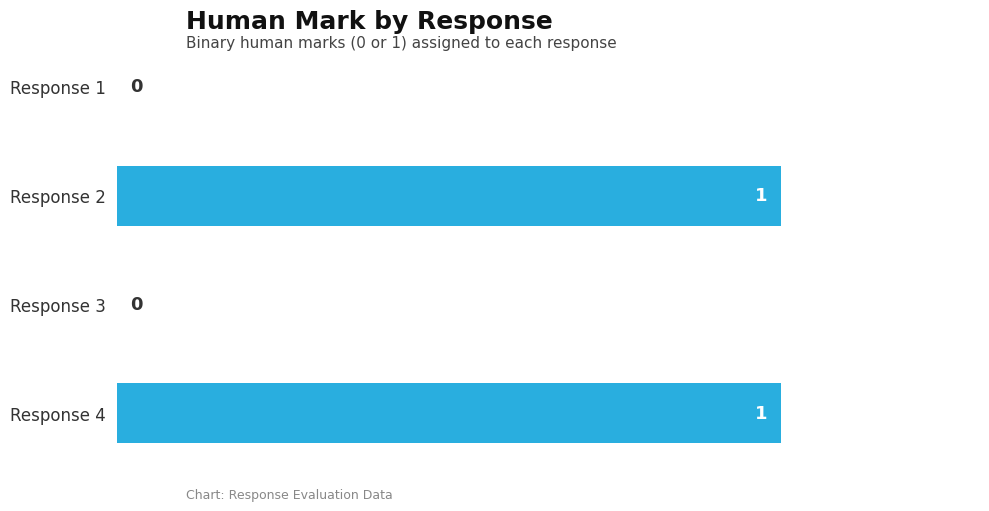

True or false: the data shows 0 at Response 1.

True